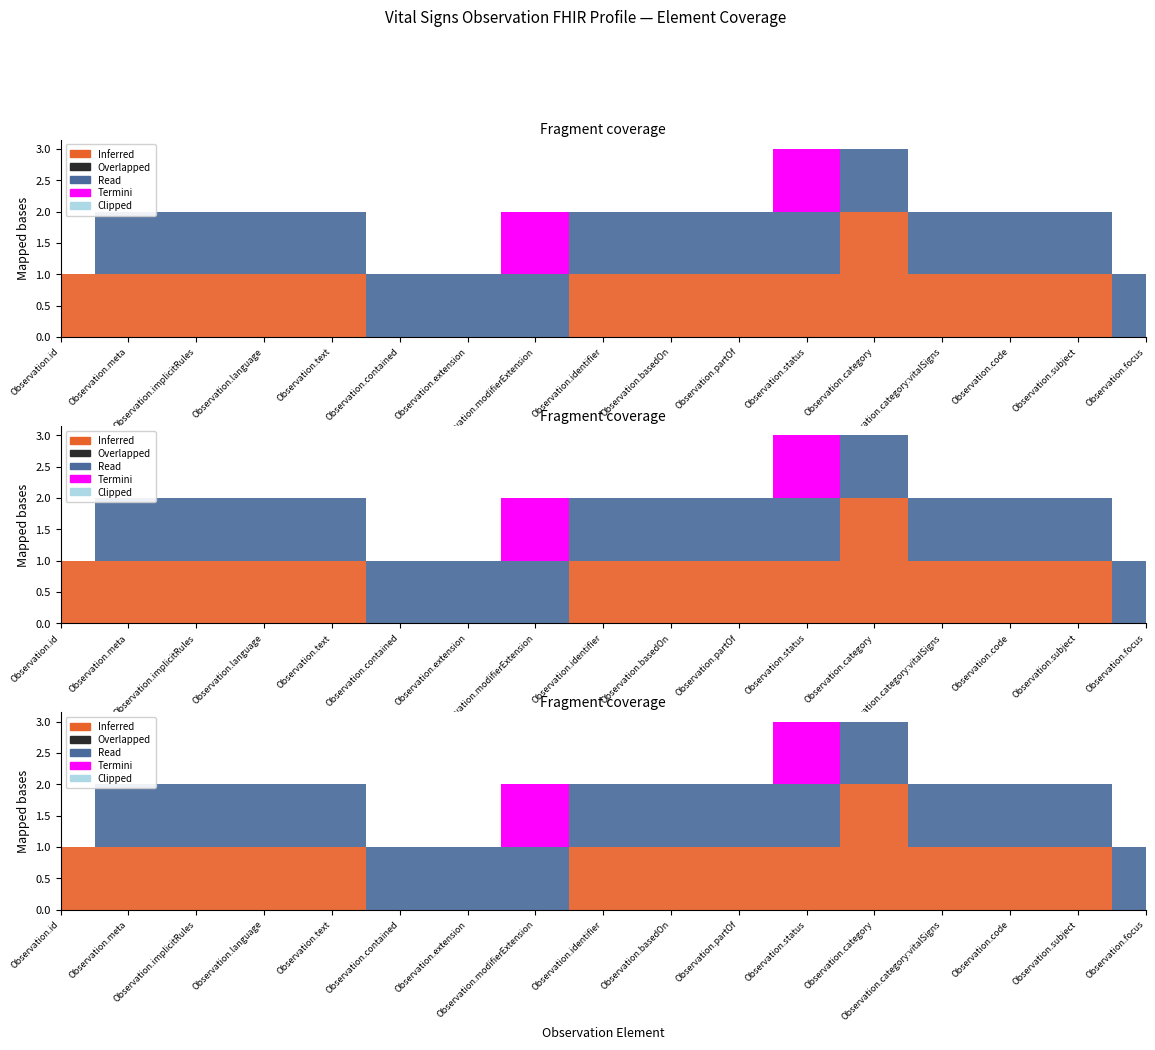

What value does the Read series have at Observation.contained?

1